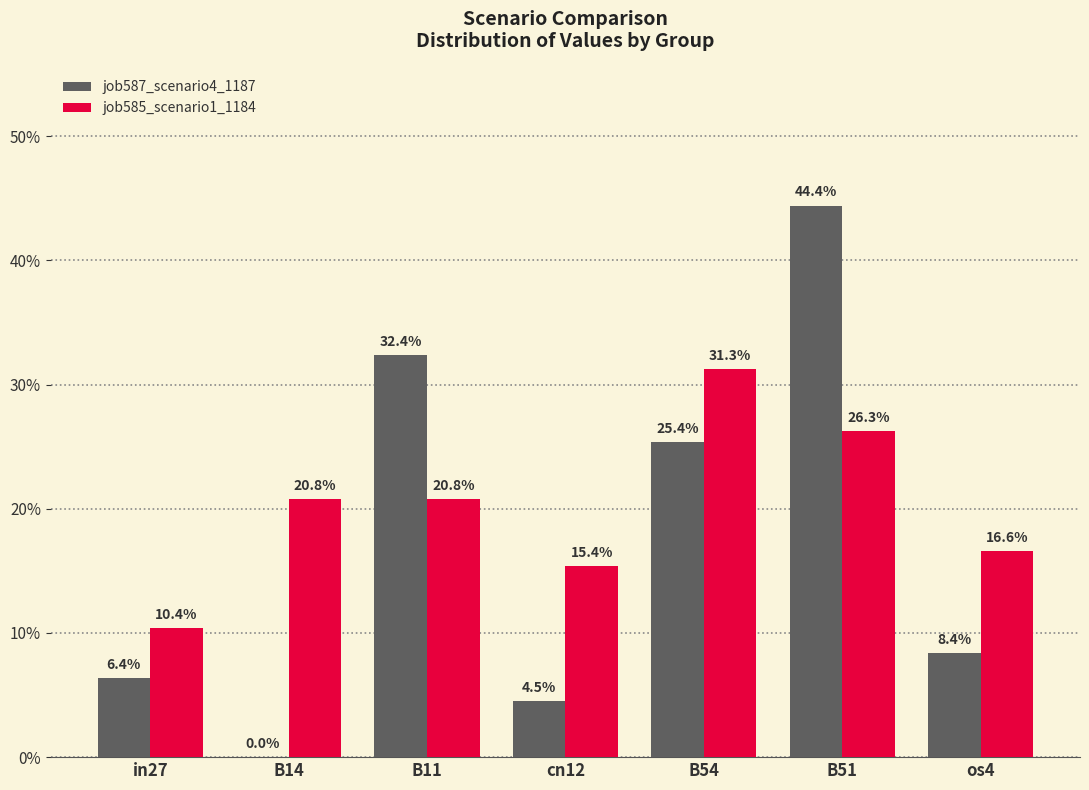

Reading left to right, what are all the values shown in this chart?

job587_scenario4_1187: 0.1	0.0	0.3	0.0	0.3	0.4	0.1
job585_scenario1_1184: 0.1	0.2	0.2	0.2	0.3	0.3	0.2